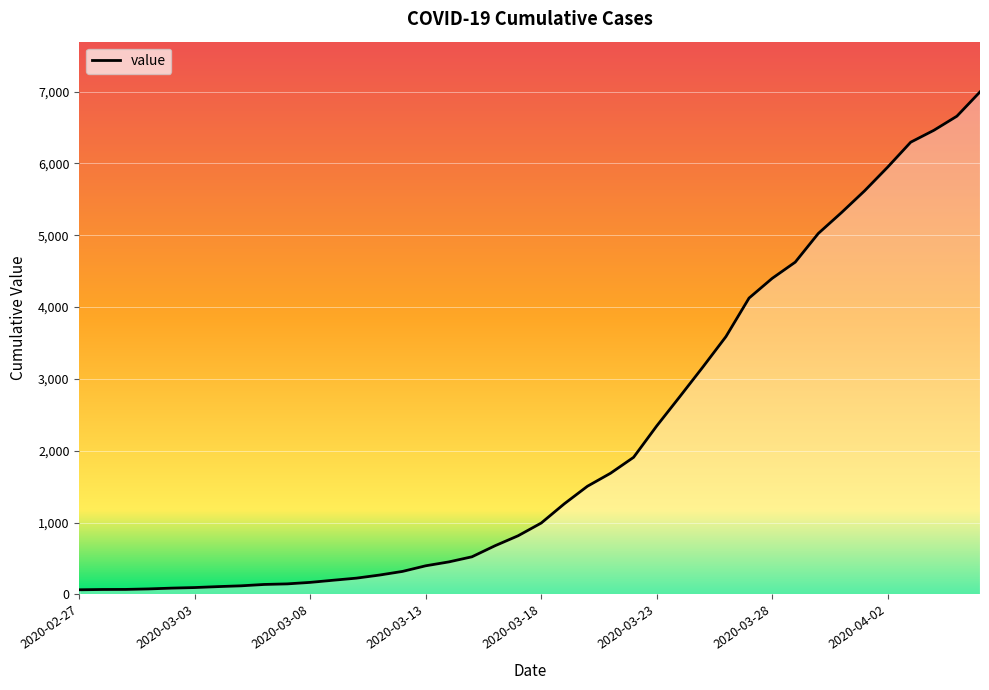

What is the difference between the maximum and minimum values?

6931